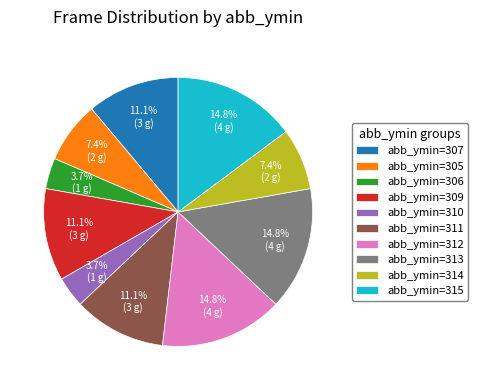

Between abb_ymin=306 and abb_ymin=307, which is larger?

abb_ymin=307